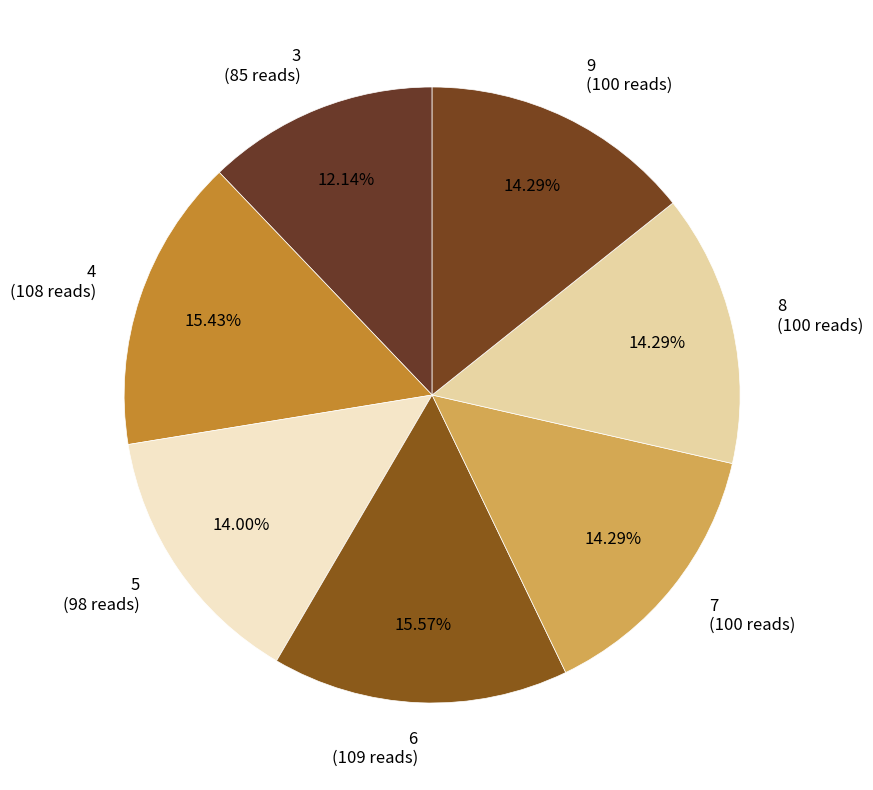

Is 6 the majority of the pie?

No